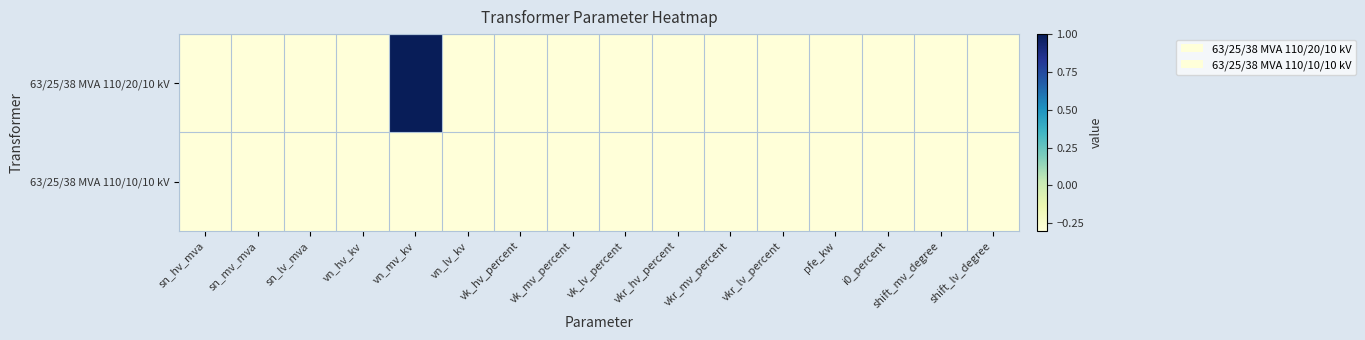

Reading right to left, what are all the values shown in this chart?

63/25/38 MVA 110/20/10 kV: shift_lv_degree=-1	shift_mv_degree=-1	i0_percent=-1	pfe_kw=-1	vkr_lv_percent=-1	vkr_mv_percent=-1	vkr_hv_percent=-1	vk_lv_percent=-1	vk_mv_percent=-1	vk_hv_percent=-1	vn_lv_kv=-1	vn_mv_kv=1	vn_hv_kv=-1	sn_lv_mva=-1	sn_mv_mva=-1	sn_hv_mva=-1
63/25/38 MVA 110/10/10 kV: shift_lv_degree=-1	shift_mv_degree=-1	i0_percent=-1	pfe_kw=-1	vkr_lv_percent=-1	vkr_mv_percent=-1	vkr_hv_percent=-1	vk_lv_percent=-1	vk_mv_percent=-1	vk_hv_percent=-1	vn_lv_kv=-1	vn_mv_kv=-1	vn_hv_kv=-1	sn_lv_mva=-1	sn_mv_mva=-1	sn_hv_mva=-1